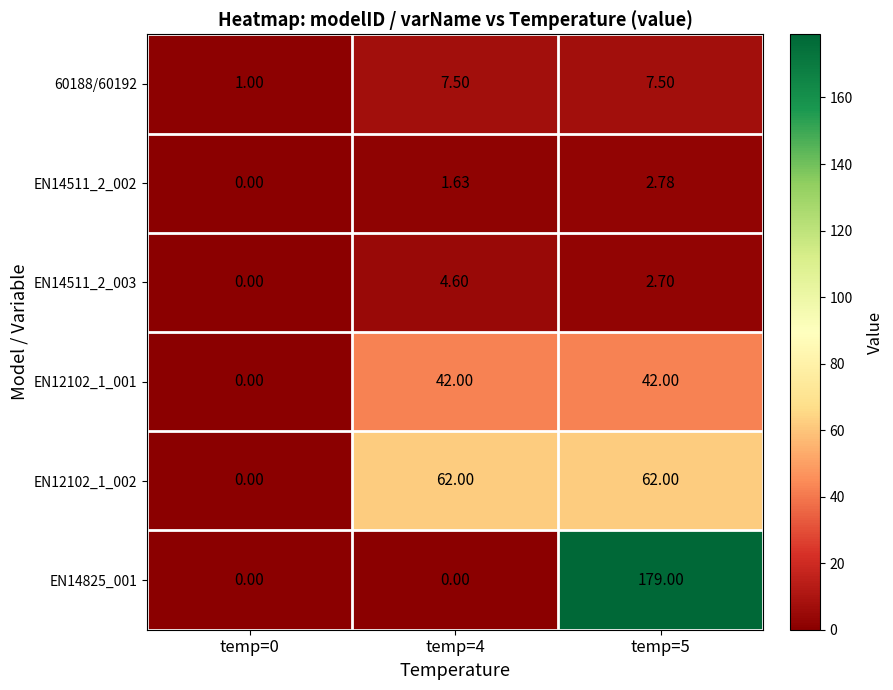

Is the value of EN14511_2_003 at temp=0 greater than the value of EN12102_1_001 at temp=5?

No